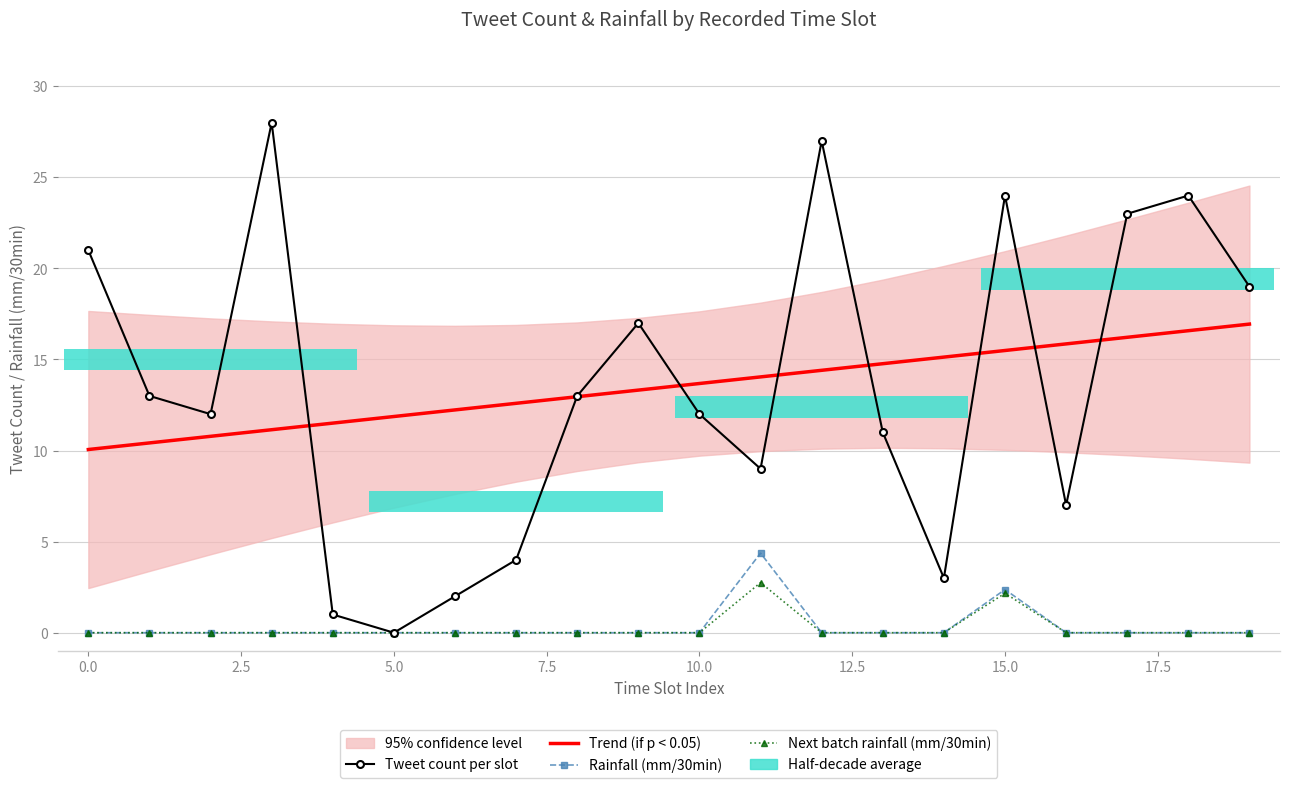

Read the Trend (if p < 0.05) value at 18.

16.6